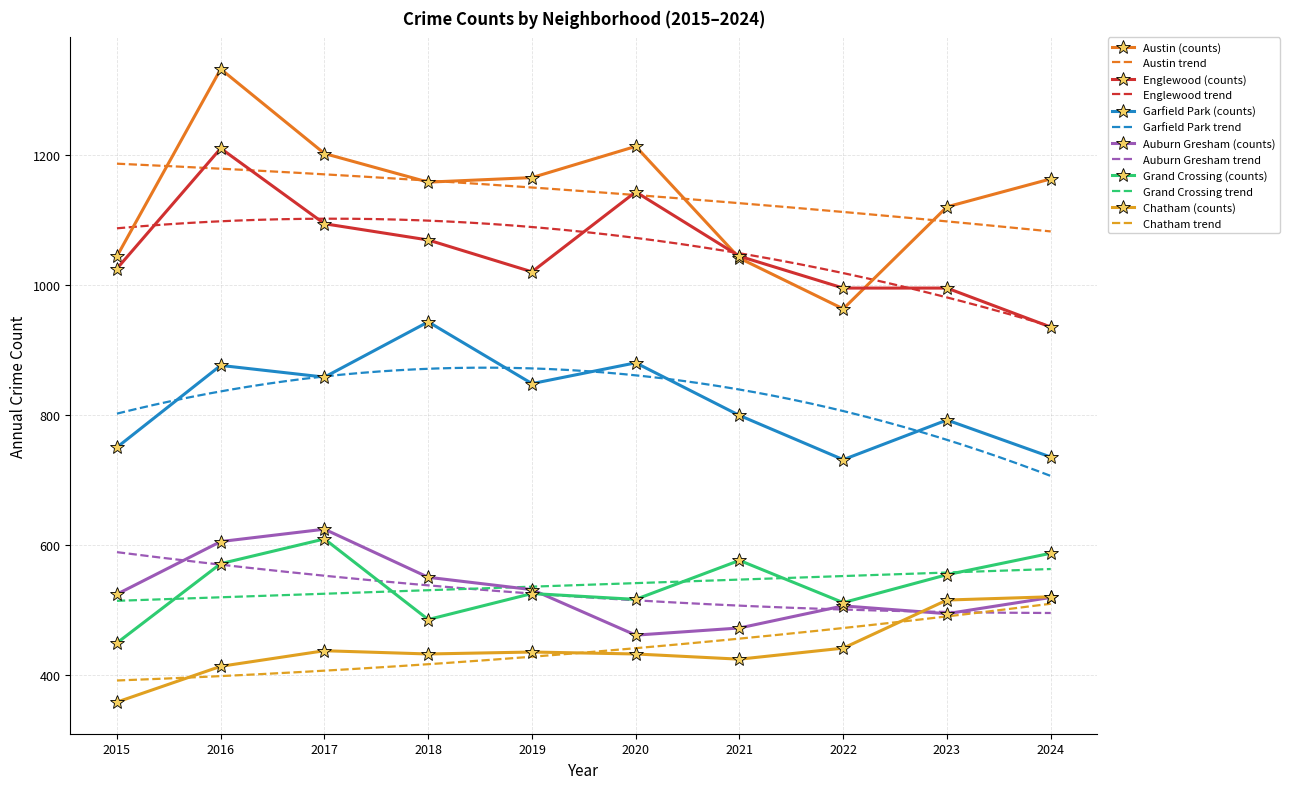

What is the average value of the Grand Crossing series?

538